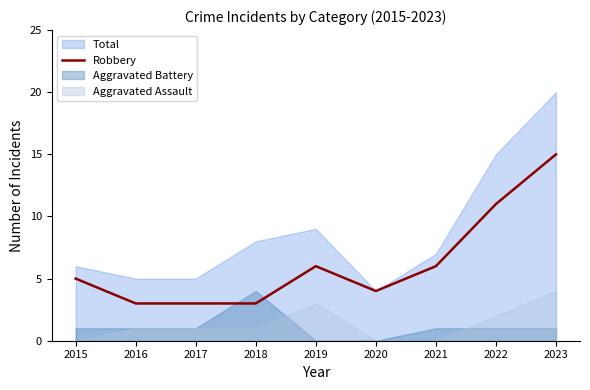

Where is Robbery nearest to the value 9?

2022